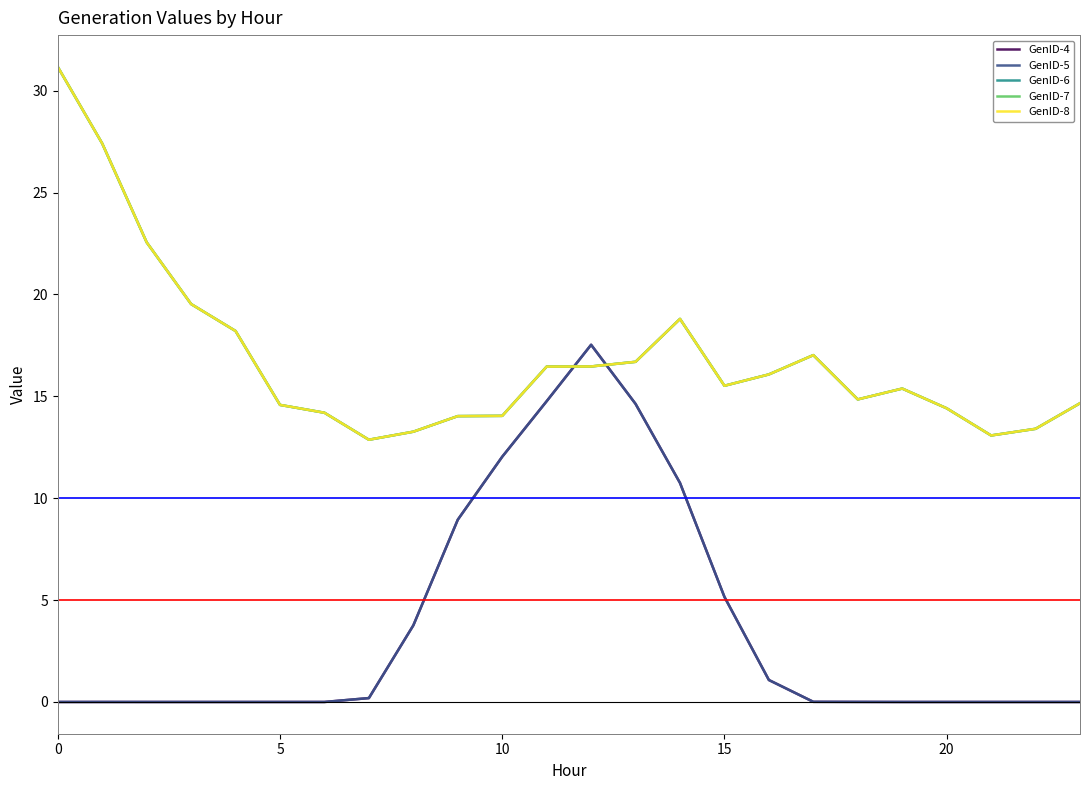

Is this an area chart (filled region under the line)?

No